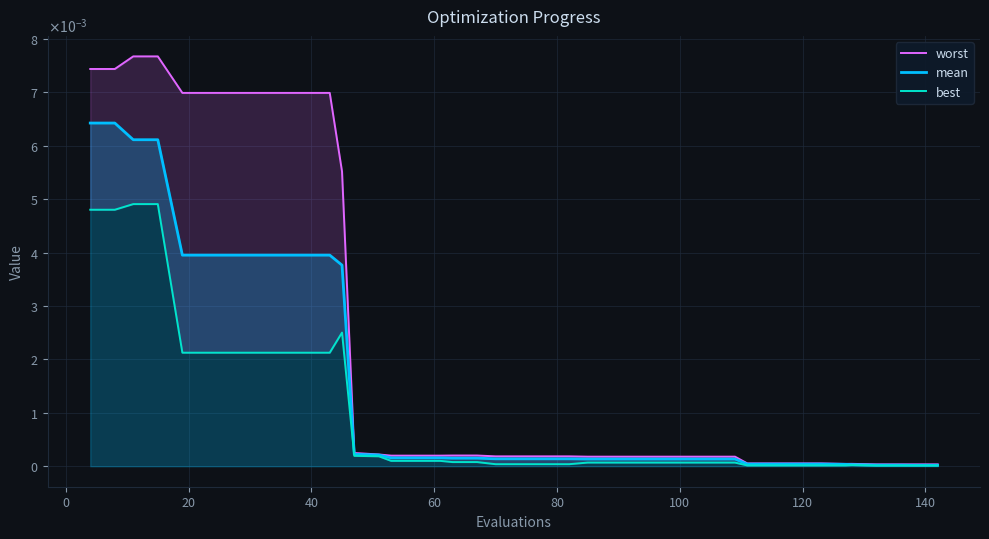

Does the chart display data point markers on the line(s)?

No